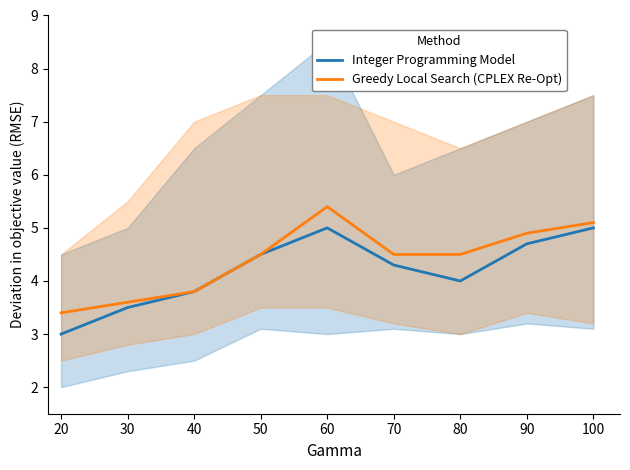

How many data points in Integer Programming Model are less than 4?

3